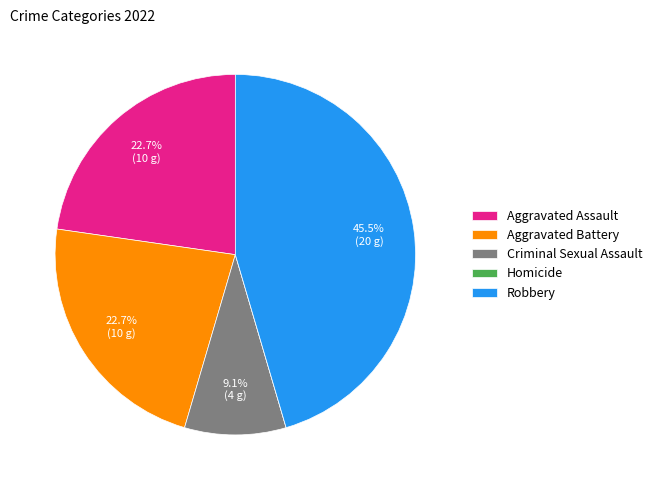

To the nearest percent, what portion does Aggravated Battery represent?

23%